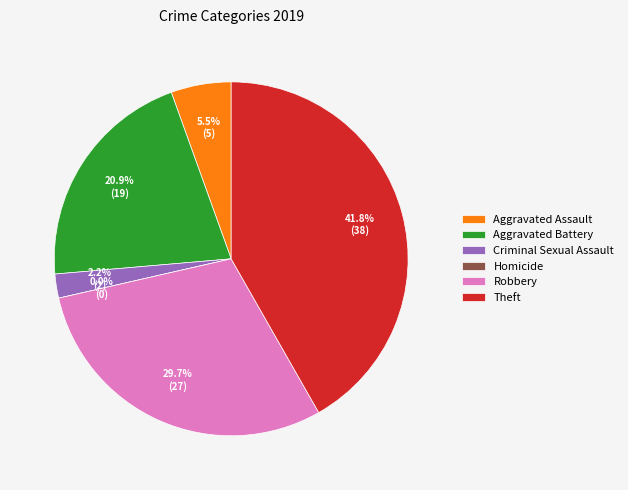

Is there a majority slice in this chart?

No